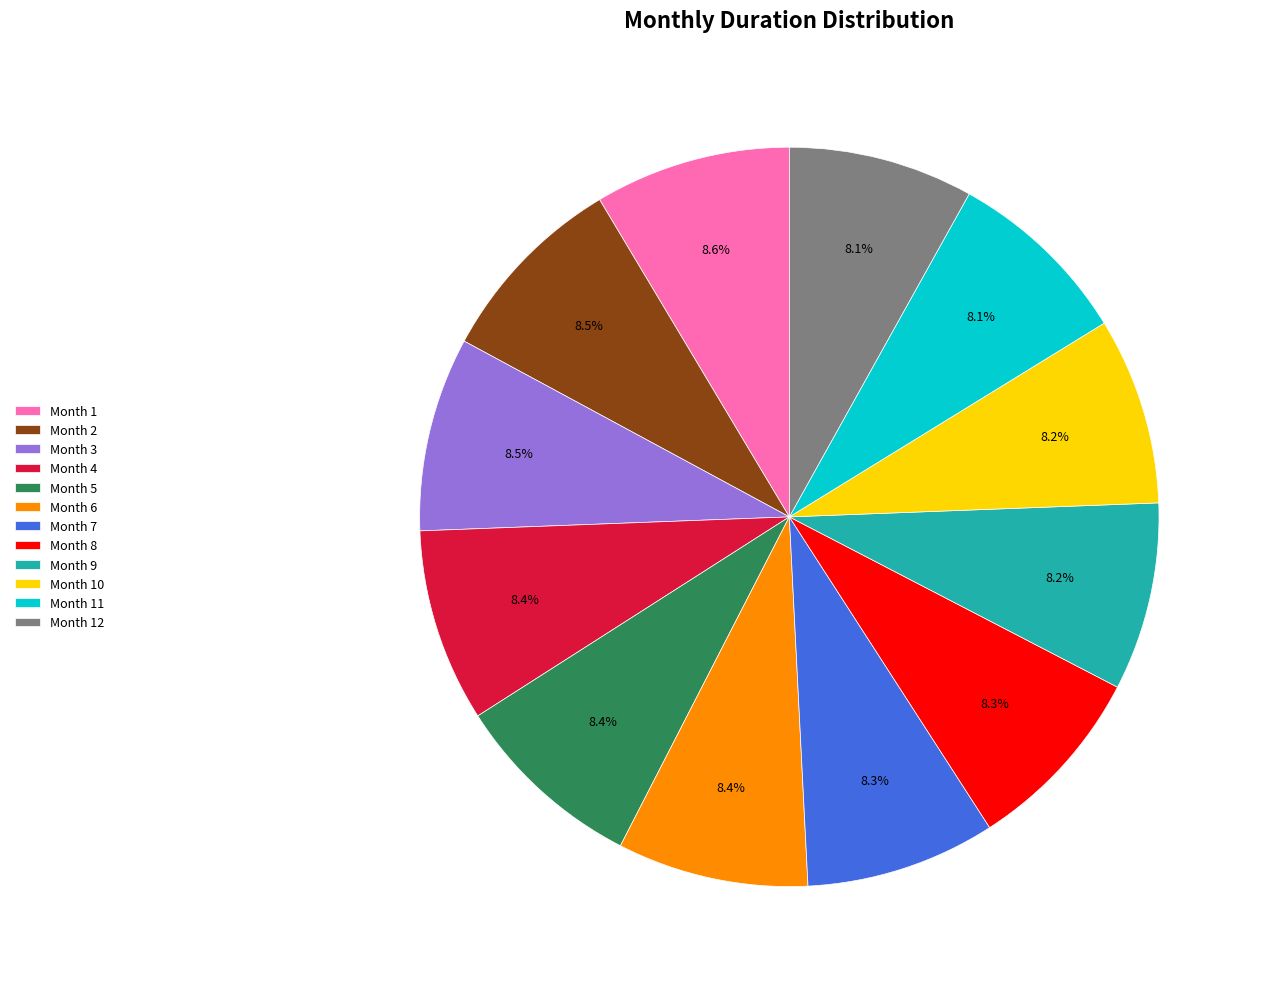

What is the ratio of the value at Month 10 to the value at Month 11?

1.0